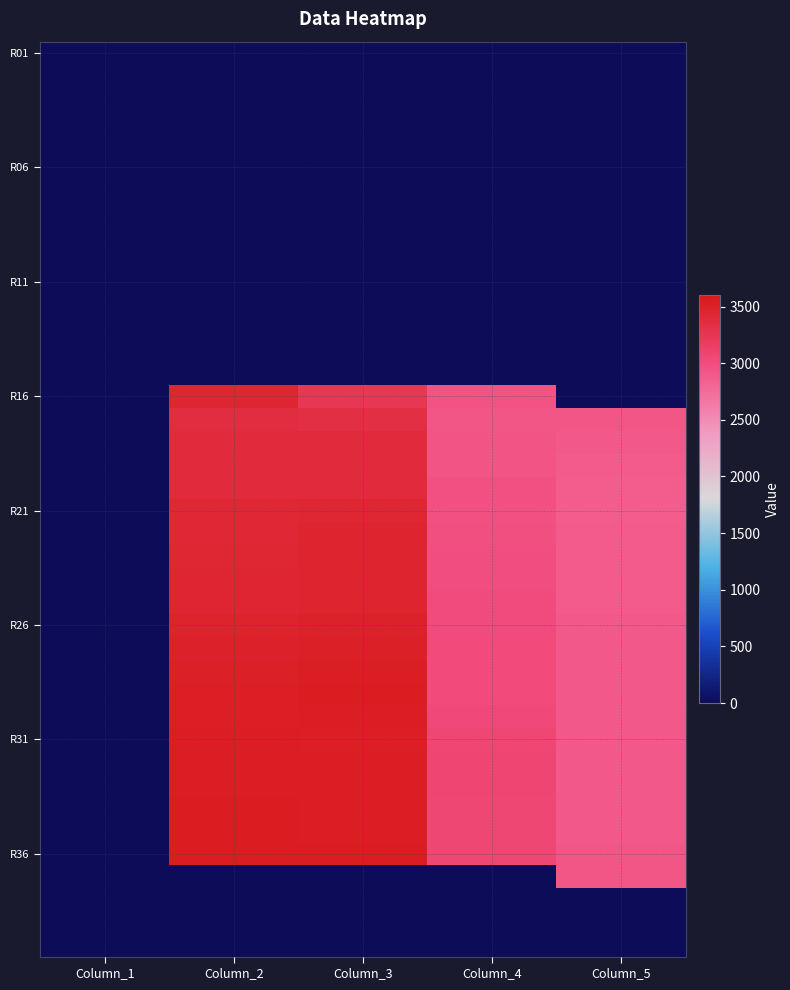

How many distinct data groups are displayed?

40